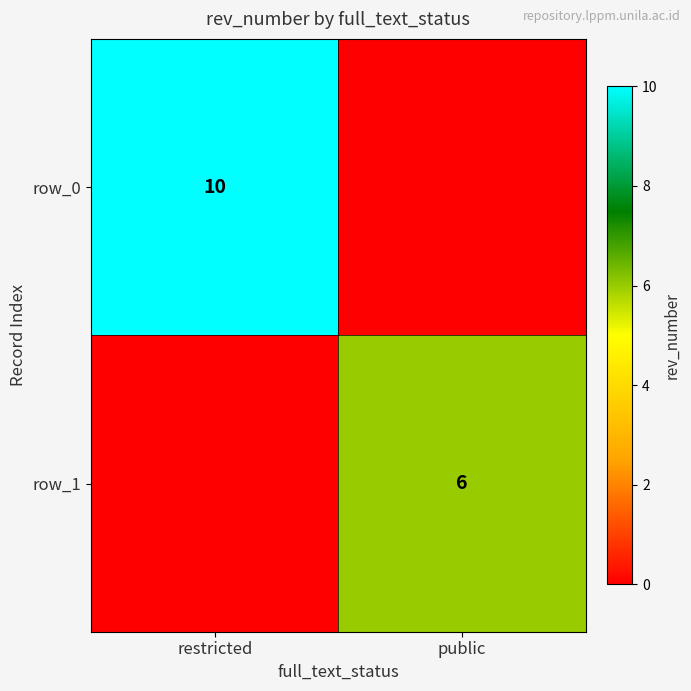

What is the difference between the row_1 values at restricted and public?

6